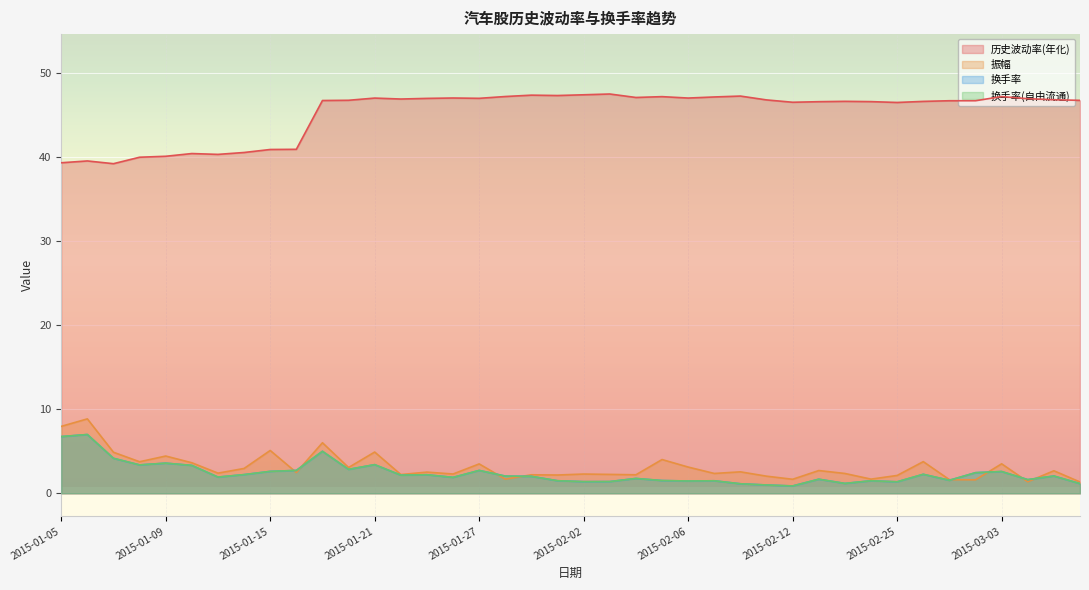

Reading left to right, extract all data points from this chart.

历史波动率(年化): 39.3	39.5	39.2	39.9	40.0	40.4	40.3	40.5	40.9	40.9	46.7	46.7	47.0	46.8	46.9	47.0	46.9	47.1	47.3	47.3	47.4	47.4	47.0	47.1	47.0	47.1	47.2	46.7	46.5	46.5	46.6	46.5	46.4	46.6	46.6	46.6	47.1	46.9	46.8	46.7
振幅: 8.0	8.8	4.9	3.7	4.4	3.6	2.4	2.9	5.1	2.5	6.0	3.1	4.9	2.2	2.5	2.3	3.5	1.7	2.2	2.2	2.3	2.2	2.2	4.0	3.1	2.4	2.5	2.0	1.7	2.7	2.4	1.7	2.1	3.8	1.6	1.6	3.5	1.4	2.7	1.3
换手率: 6.7	7.0	4.2	3.4	3.6	3.3	1.9	2.2	2.6	2.7	5.0	2.8	3.4	2.2	2.2	1.9	2.7	2.0	2.0	1.5	1.4	1.4	1.8	1.5	1.5	1.5	1.1	1.0	0.9	1.7	1.2	1.5	1.4	2.3	1.5	2.4	2.6	1.6	2.1	1.1
换手率(自由流通): 6.7	7.0	4.2	3.4	3.6	3.3	1.9	2.2	2.6	2.7	5.0	2.8	3.4	2.2	2.2	1.9	2.7	2.0	2.0	1.5	1.4	1.4	1.8	1.5	1.5	1.5	1.1	1.0	0.9	1.7	1.2	1.5	1.4	2.3	1.5	2.4	2.6	1.6	2.1	1.1